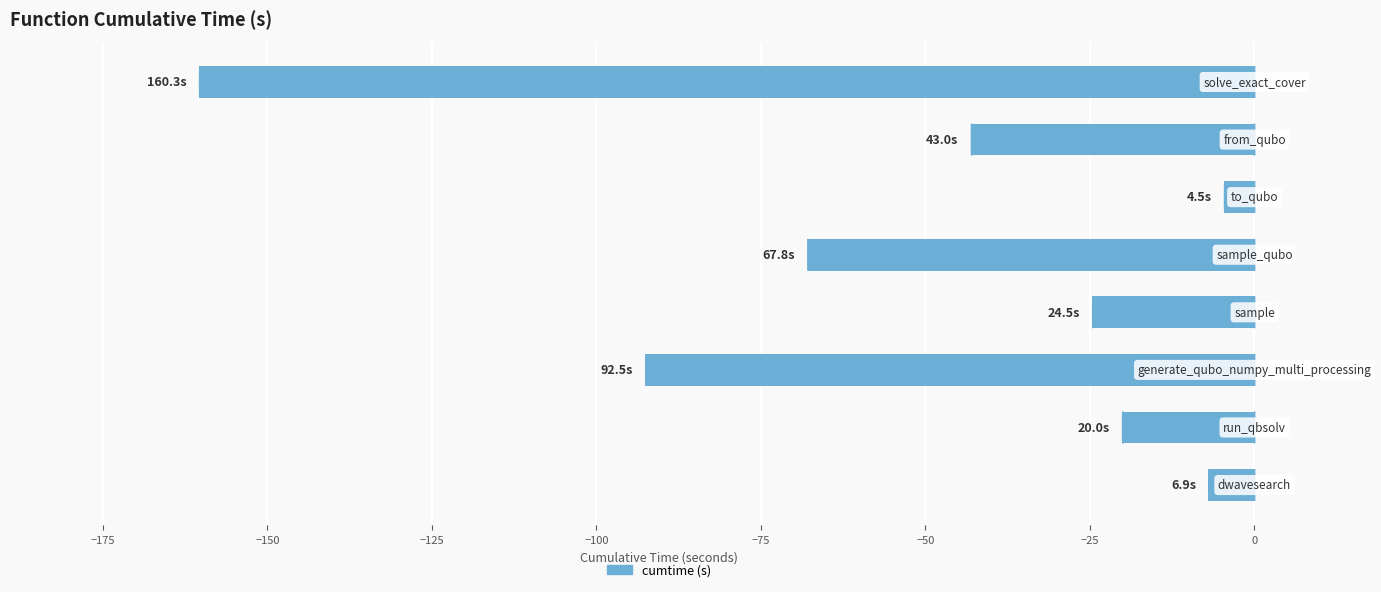

How many data points are above -24?

3